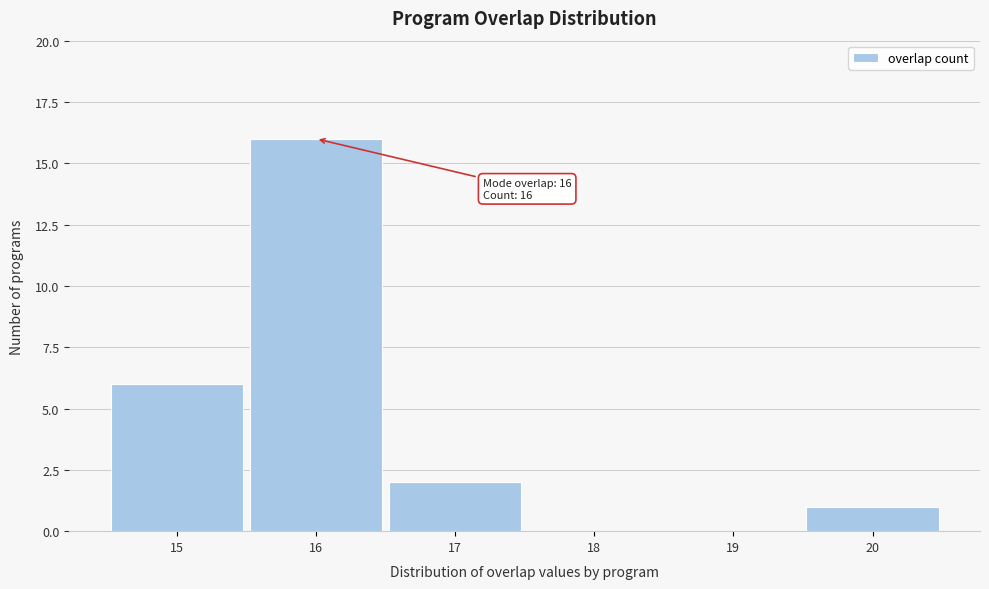

Over which range of the x-axis is the bar tallest?

15.5 to 16.5